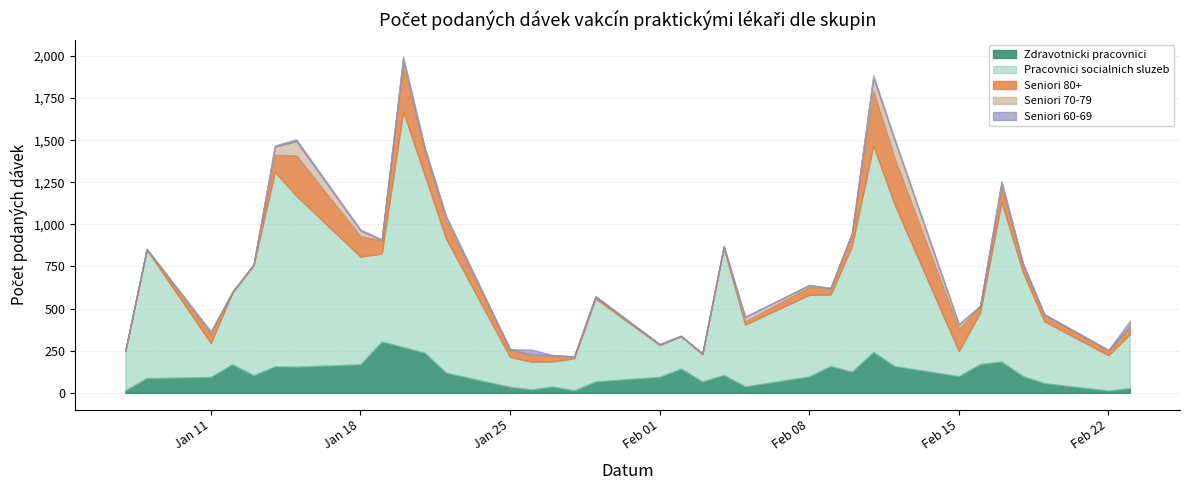

How many interior local peaks does the Zdravotnicki pracovnici series have?

9